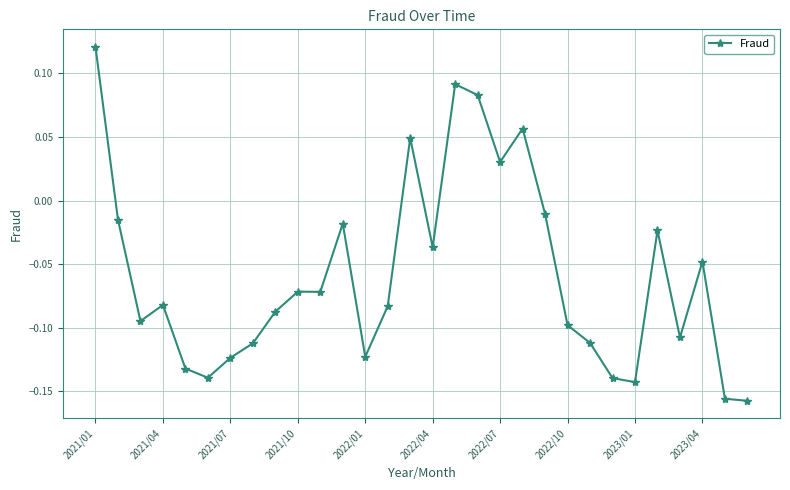

True or false: the data has more than 2 interior local peaks.

True